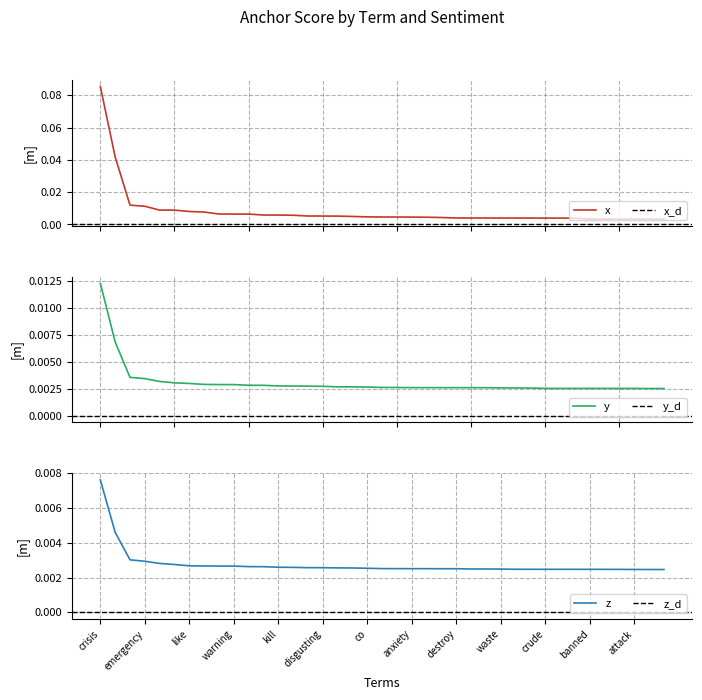

What is the maximum value for 0.95-negative anchor?

0.1